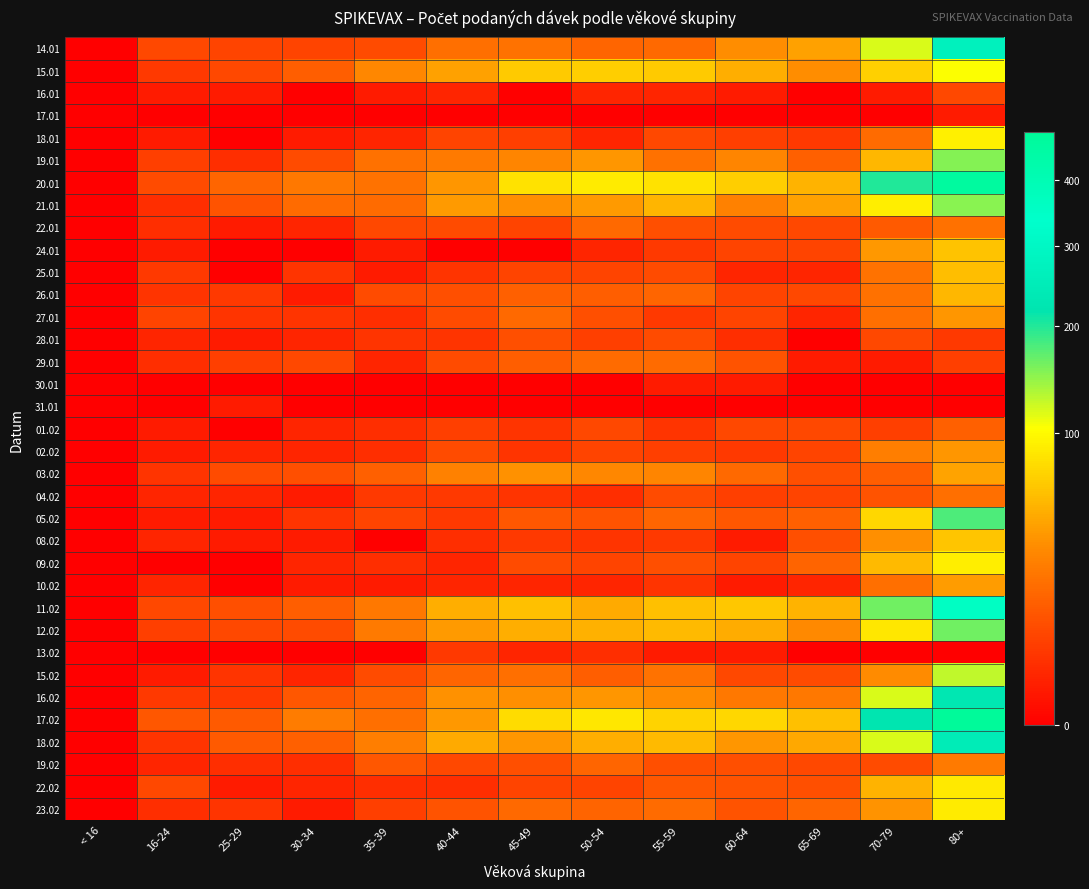

What is the total value across all series at 65-69?

556